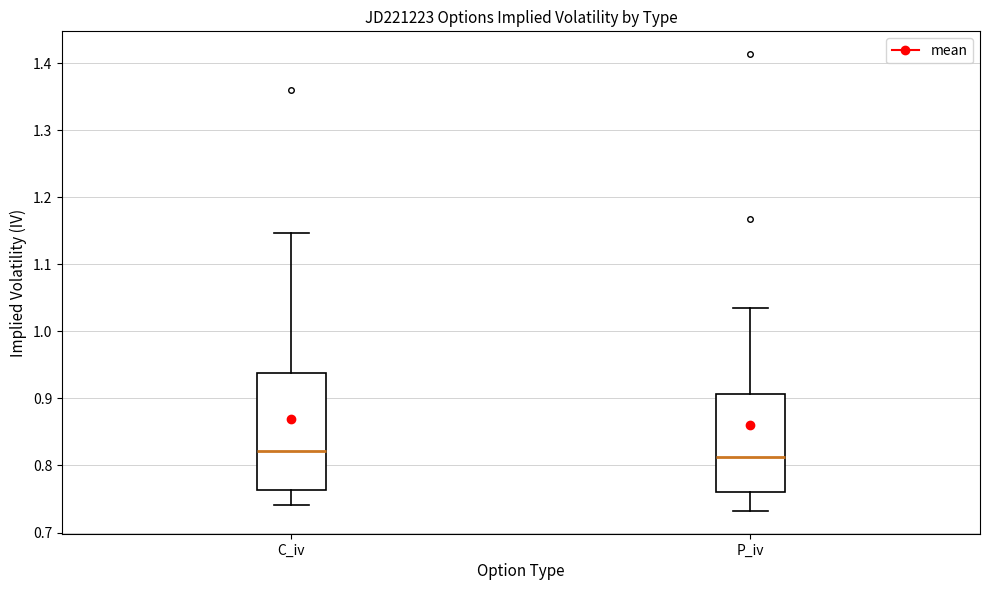

Reading left to right, read every box against the y-axis: the position of its median line, the range the box covers, and the ends of its whiskers. The values are not printed on the chart, so give them approximately, as read against the axis.

C_iv: median 0.82, box 0.76 to 0.94, whiskers 0.74 to 1.15
P_iv: median 0.81, box 0.76 to 0.91, whiskers 0.73 to 1.04